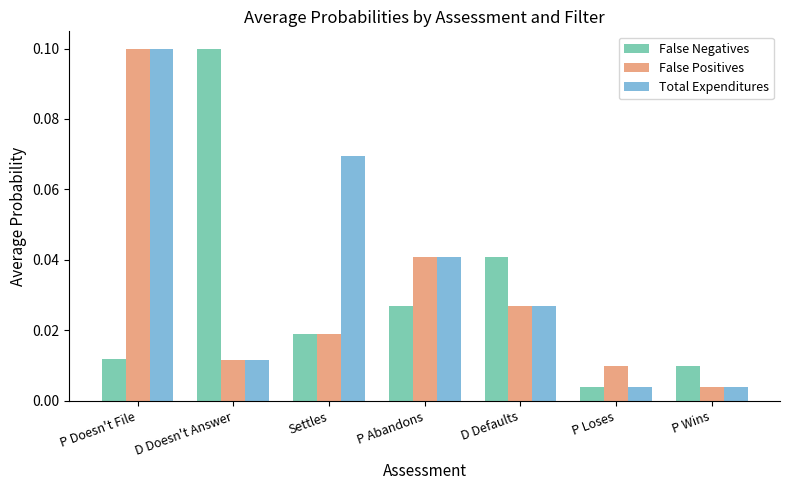

Between D Doesn't Answer and D Defaults, which series saw the biggest shift?

False Negatives